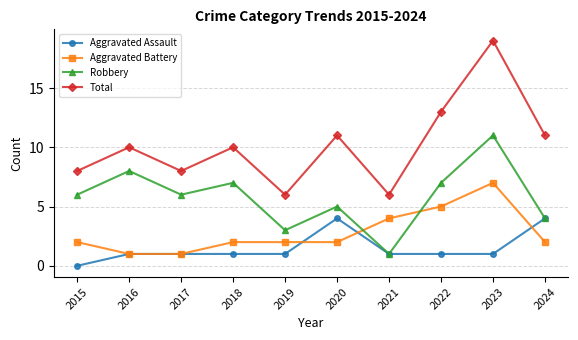

The Robbery series shows 6 at 2017. True or false?

True